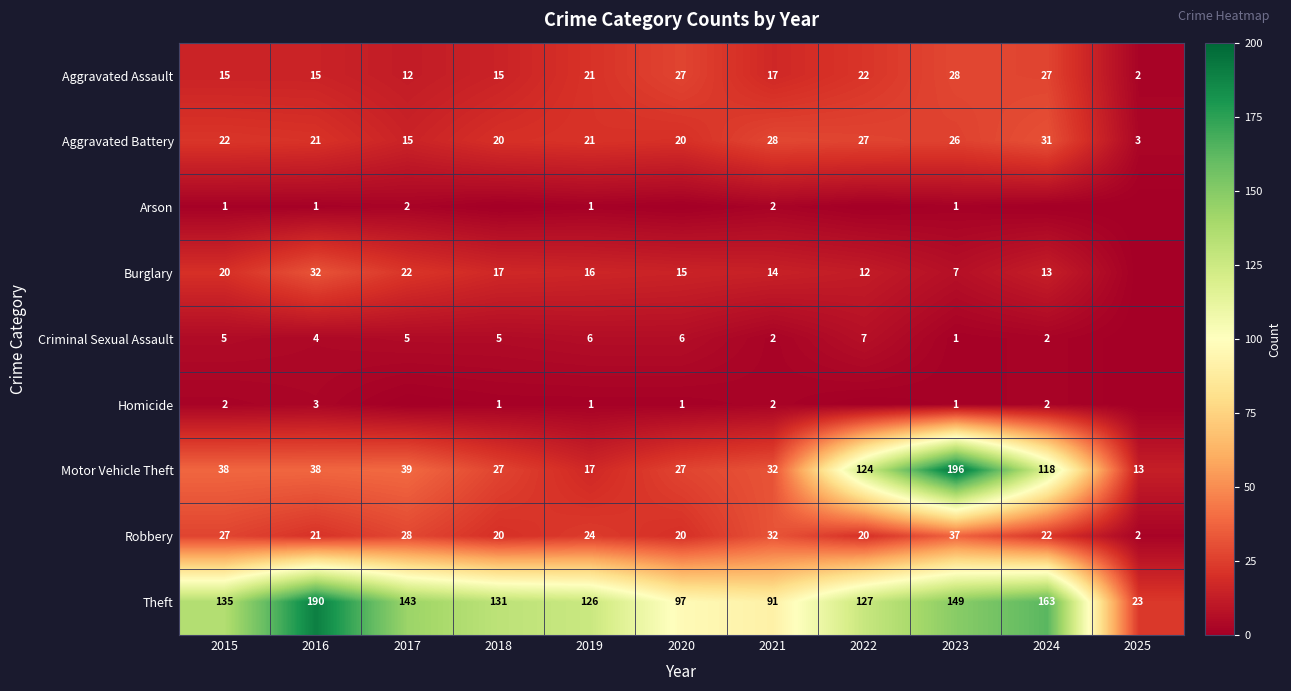

The value of Criminal Sexual Assault at 2023 is 1. True or false?

True